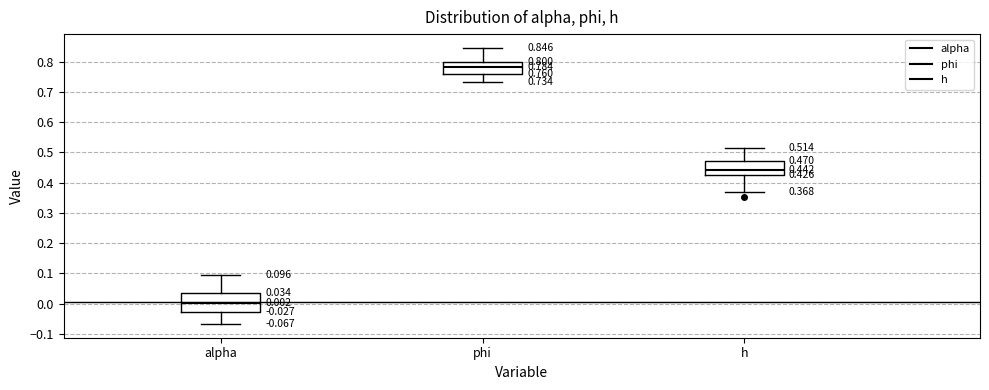

Which box's median line is the highest?

phi